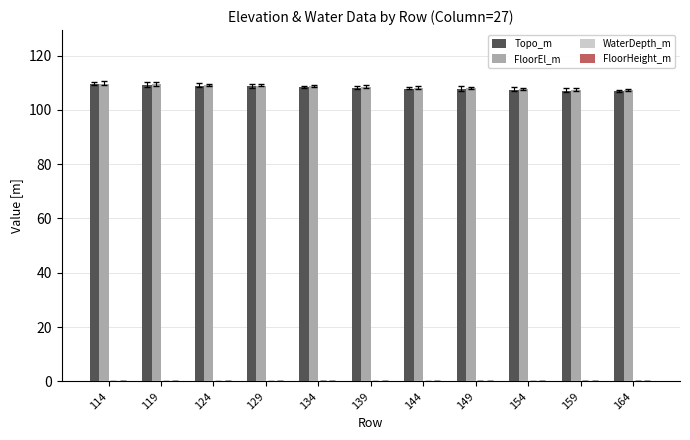

True or false: FloorEl_m has a value of 108.1 at 144.

True